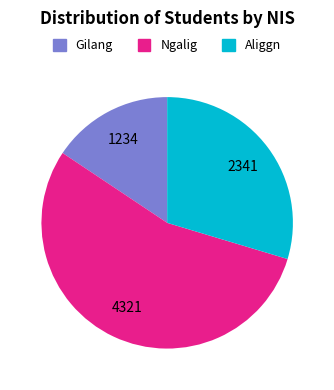

Rank the categories by value from highest to lowest.

Ngalig, Aliggn, Gilang